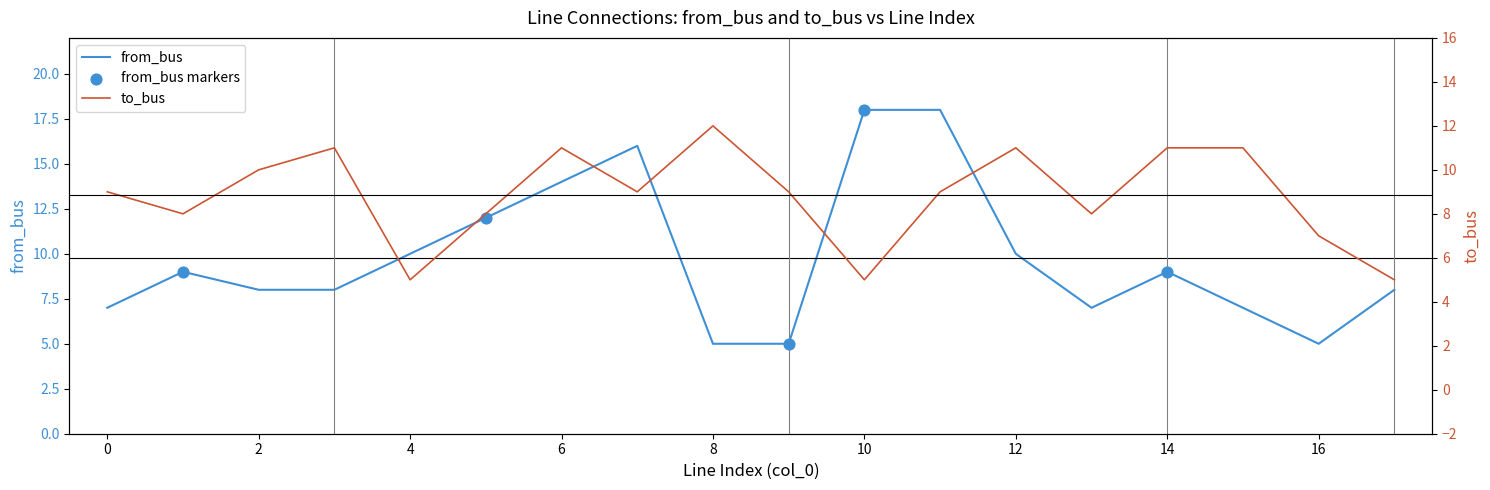

Is the value of from_bus at 1 greater than the value of to_bus at 5?

Yes